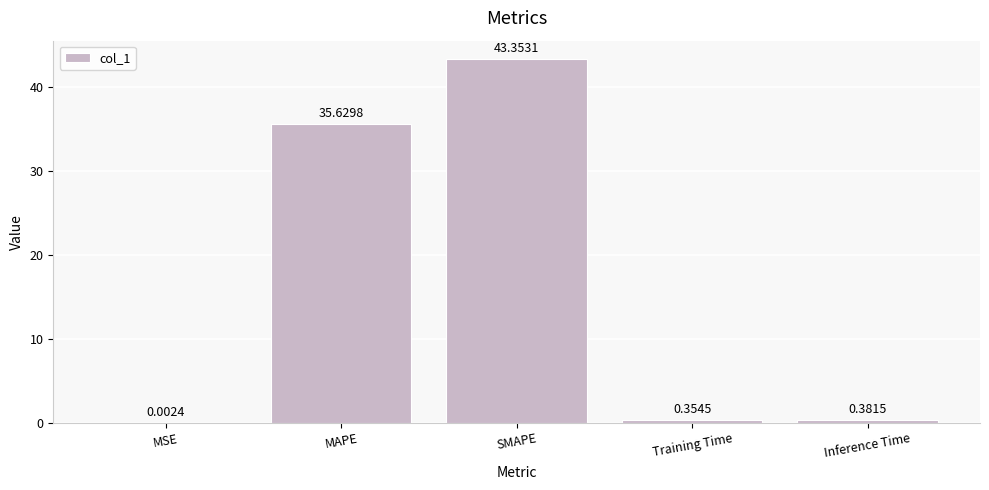

Which has a higher value, Inference Time or Training Time?

Inference Time